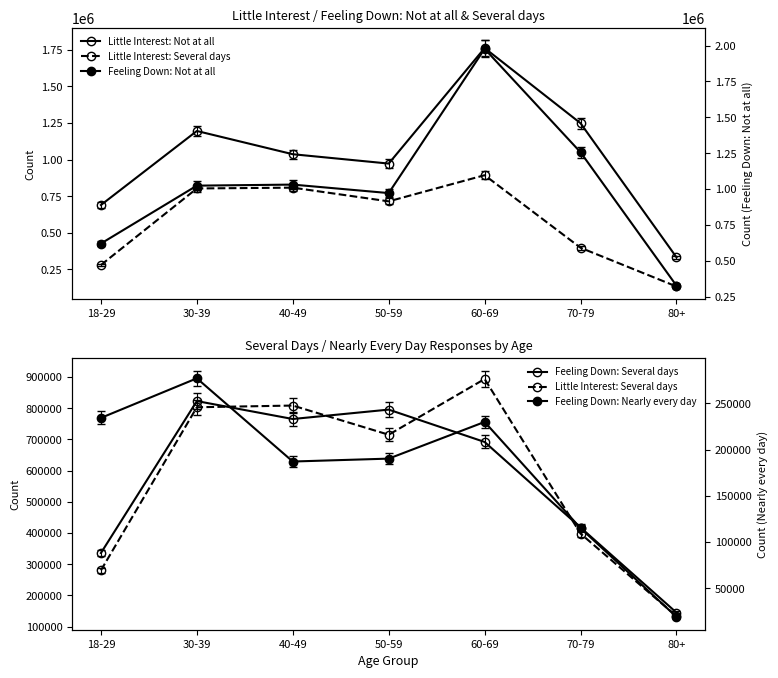

How many data points in Little Interest: Several days are above 714985?

3